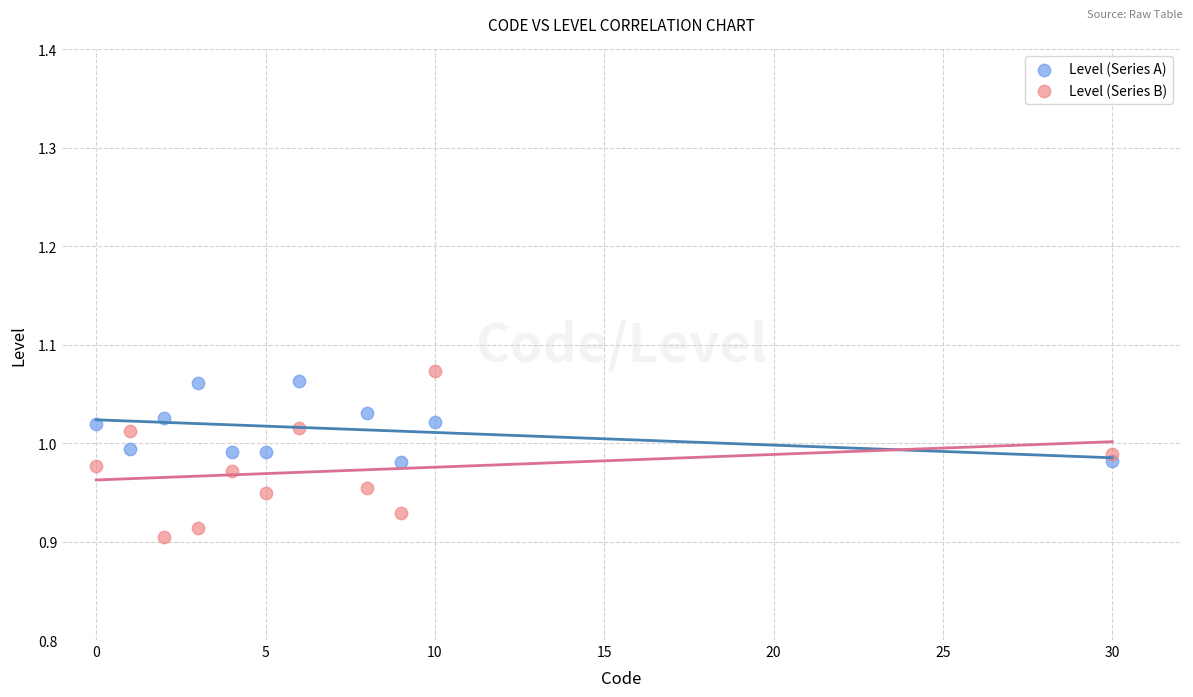

What are all the series names shown in the legend?

Level (Series A), Level (Series B)